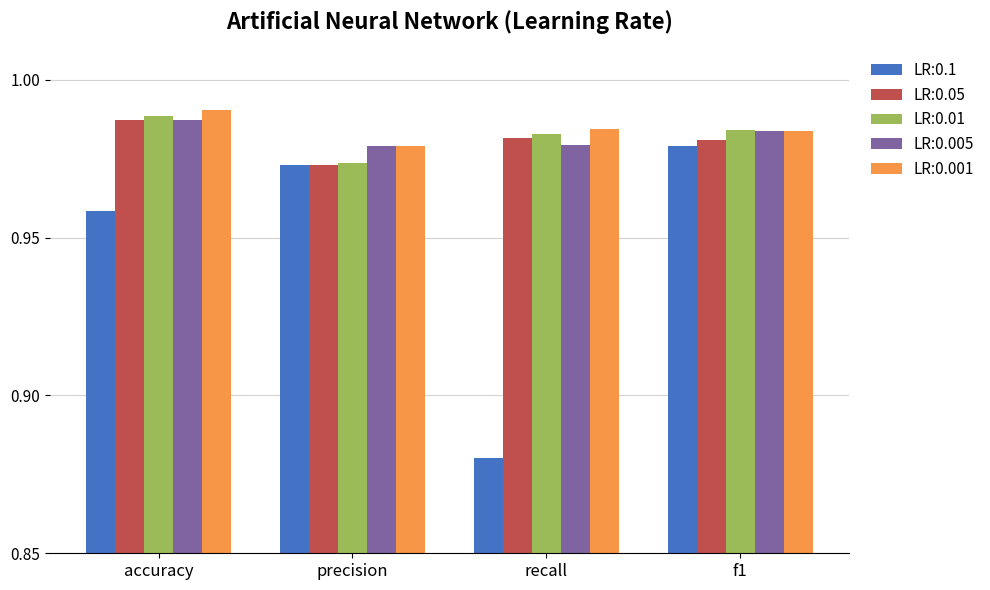

Which series has the largest range (max minus min)?

LR:0.1